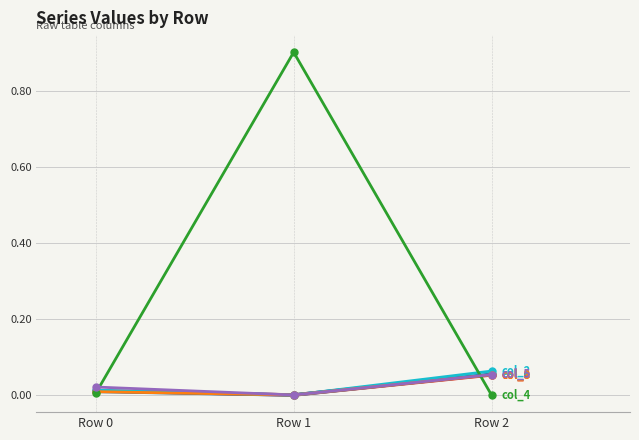

What is the spread (max minus min) of values at Row 1?

0.9